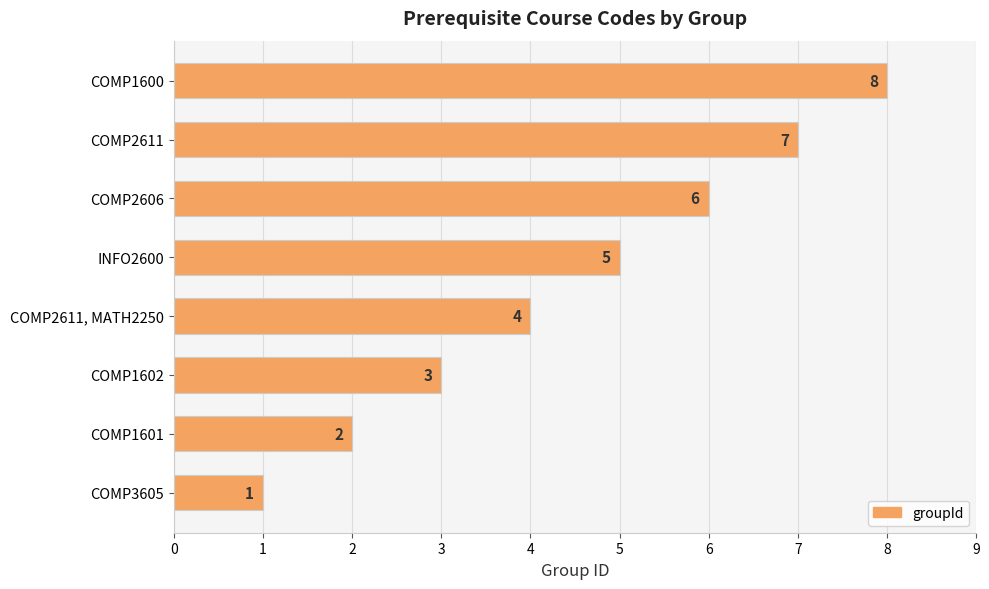

True or false: the data shows 1 at COMP3605.

True